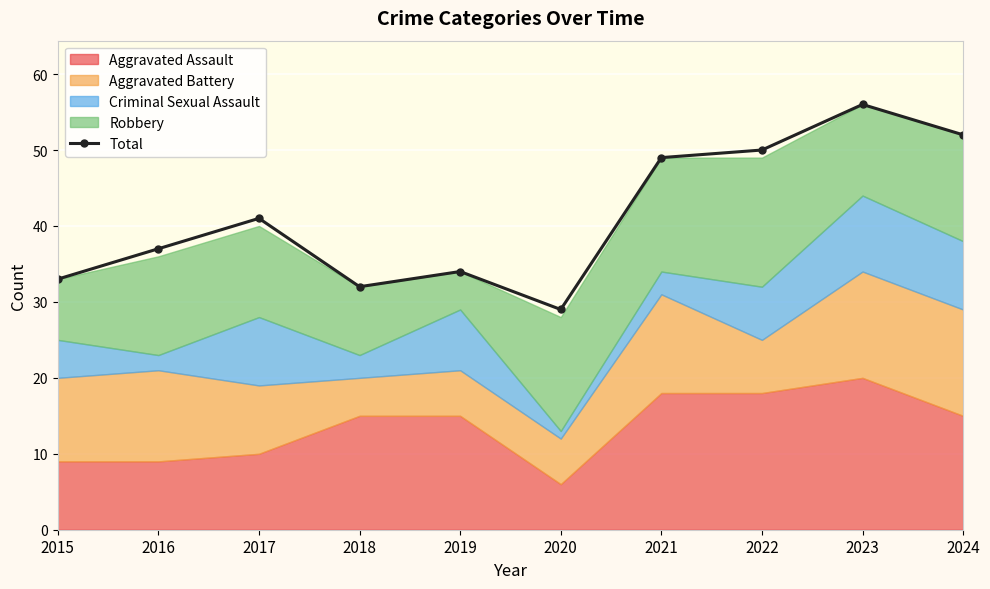

What is the average value?

41